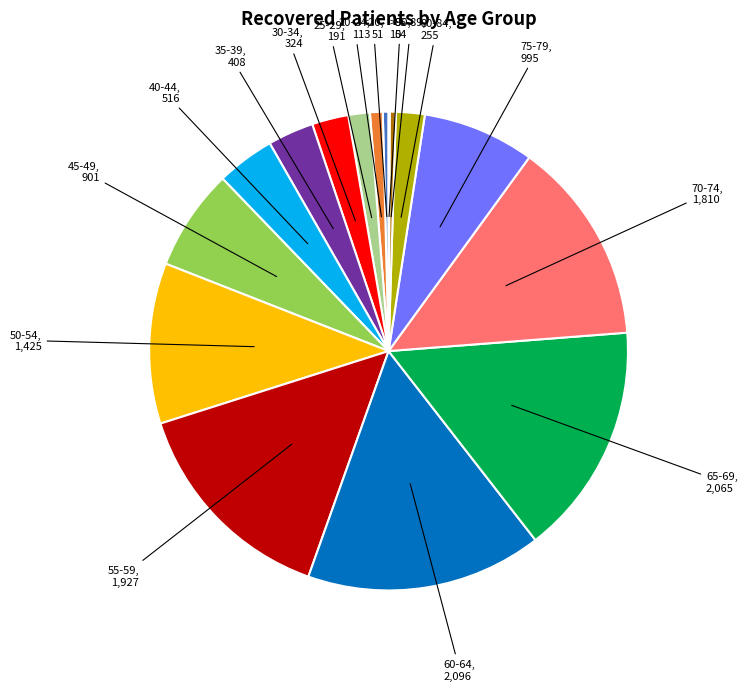

Does any single category account for the majority?

No